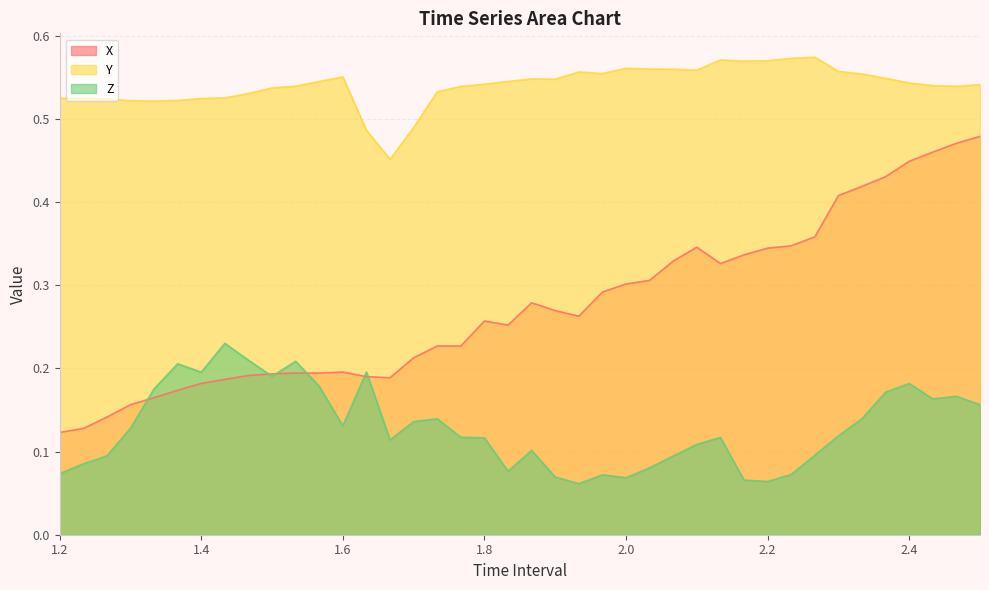

Which series has the largest total across all categories?

Y